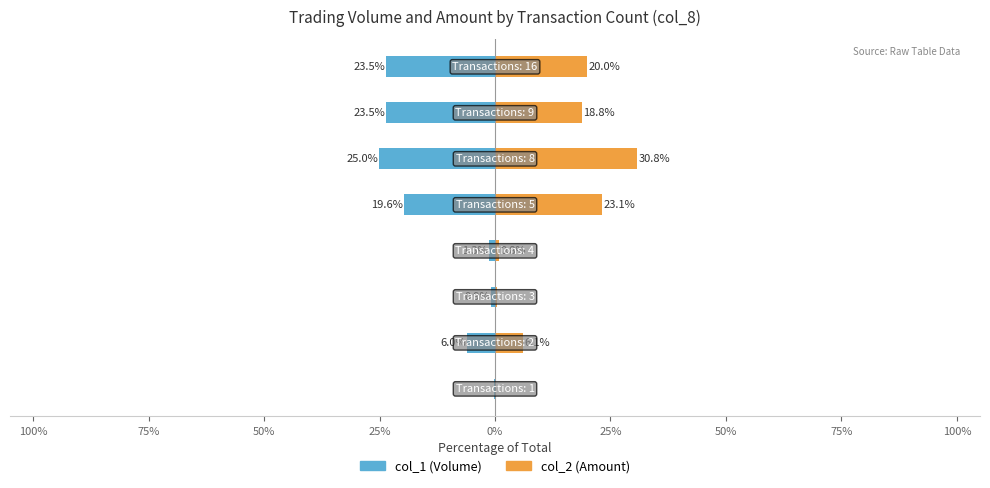

What is the value of the col_1 (Volume) bar at the 5th from the left?

-19.6